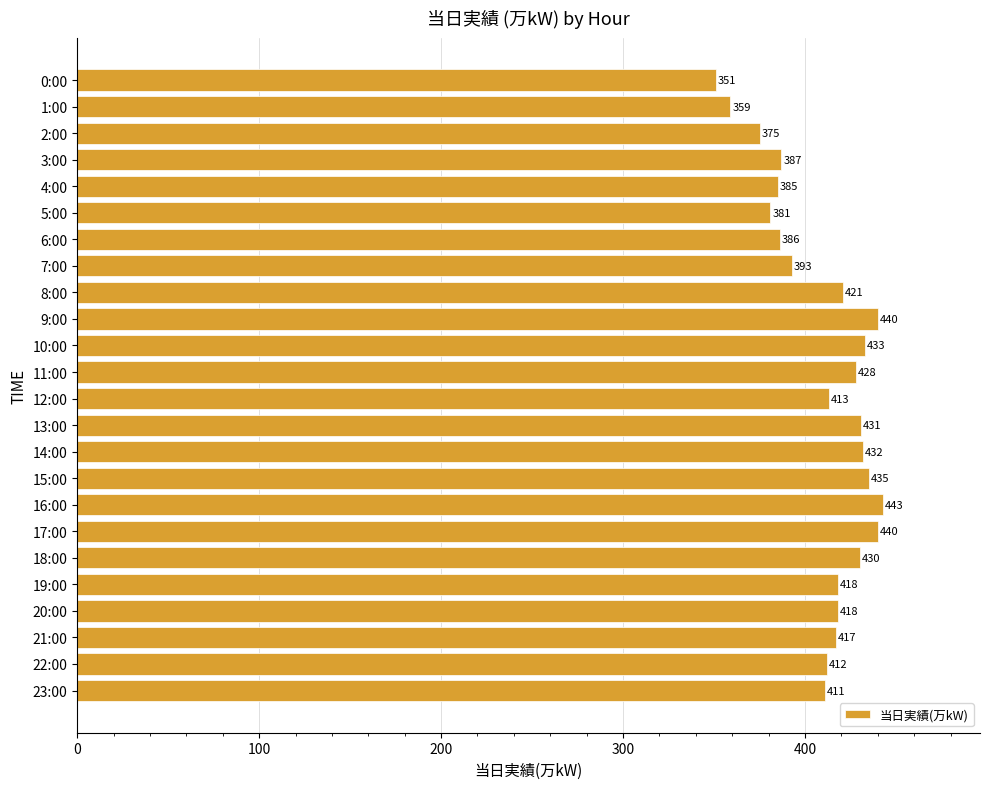

Approximately how many times larger is the value at 12:00 compared to 2:00?

1.1